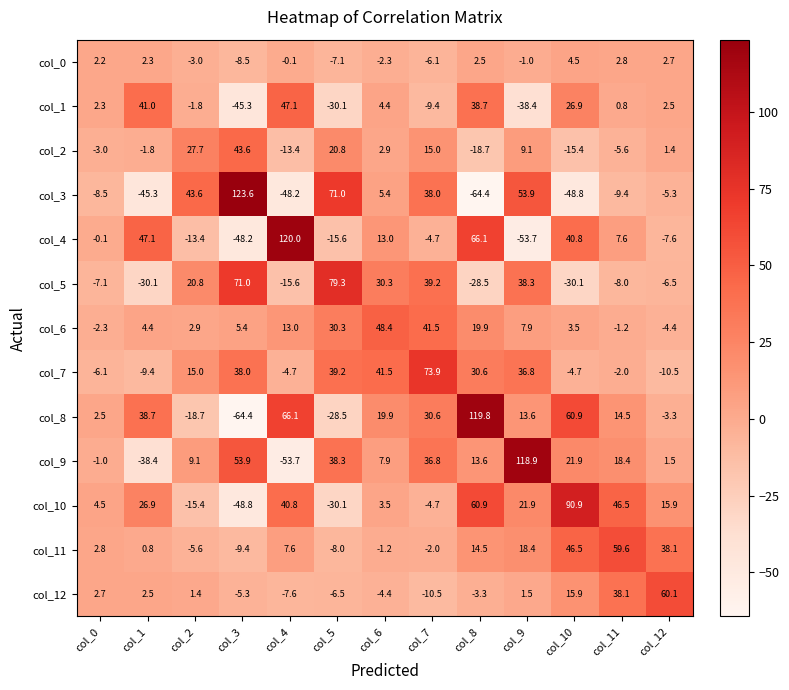

How many negative values does the col_5 series have?

7